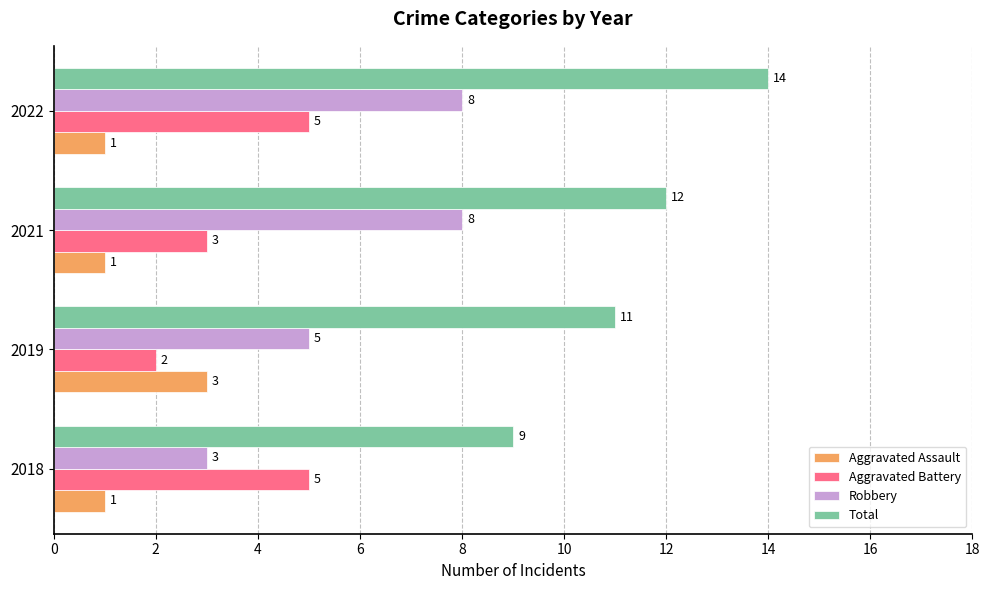

Where is Robbery nearest to the value 5?

2019